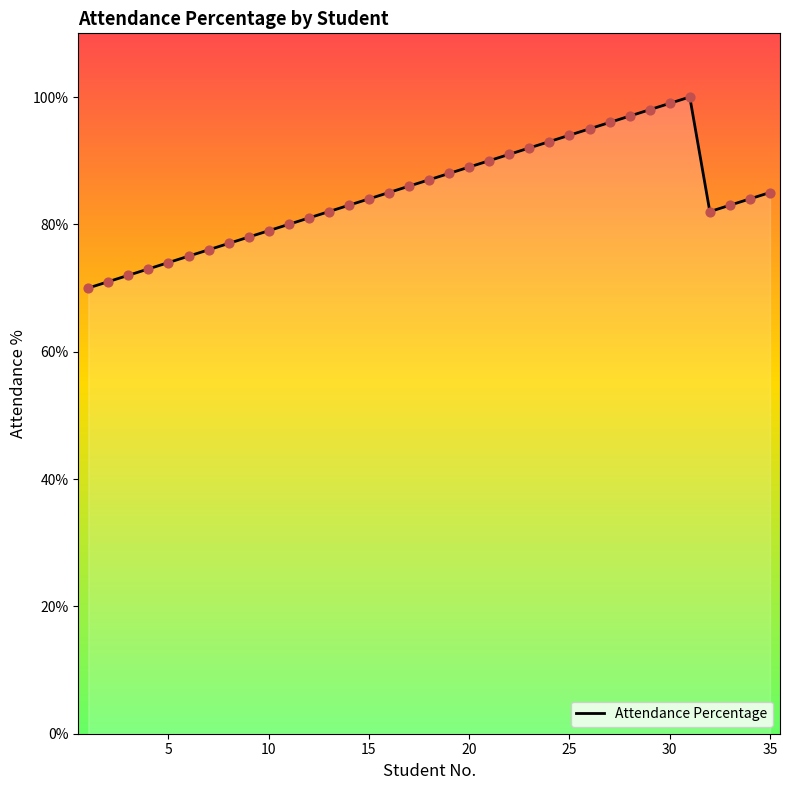

What is the minimum value shown in the chart?

70